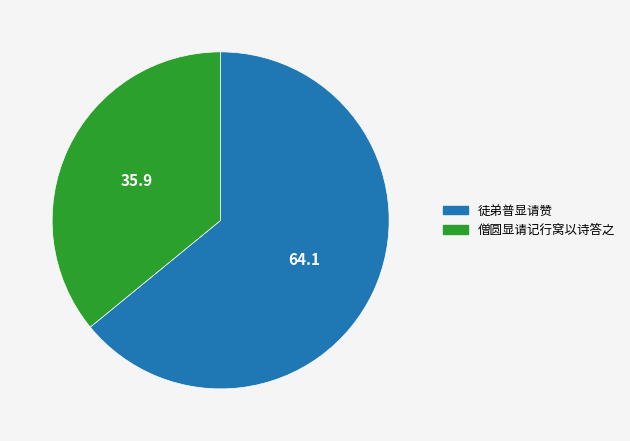

Is the sum of 徒弟普显请赞 and 僧圆显请记行窝以诗答之 greater than half?

Yes